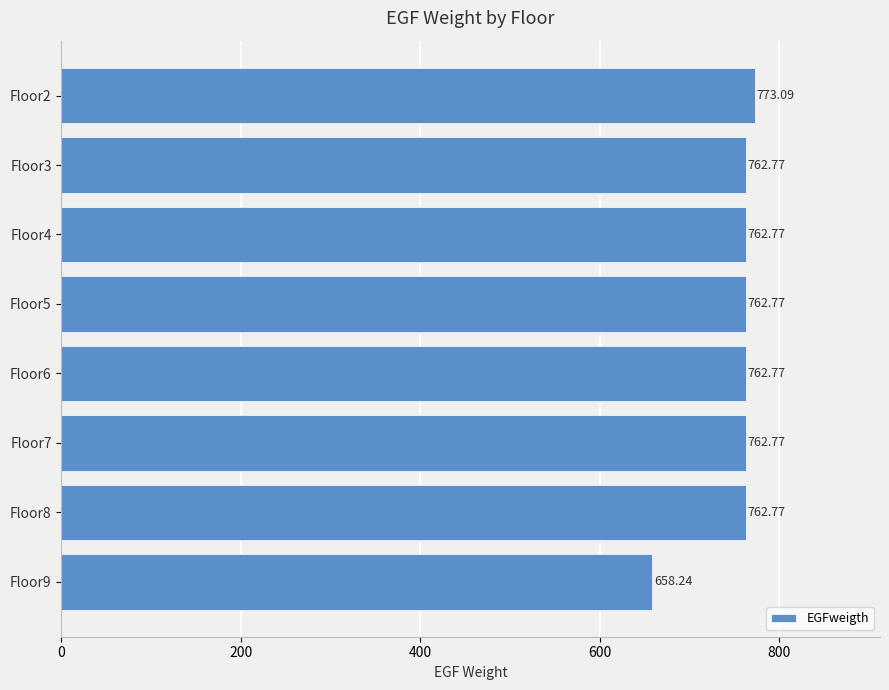

Approximately how many times larger is the value at Floor6 compared to Floor8?

1.0